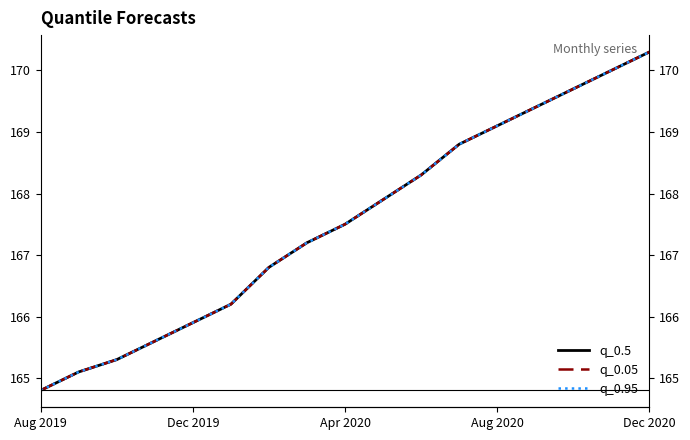

True or false: q_0.95 and q_0.5 intersect in this chart.

False